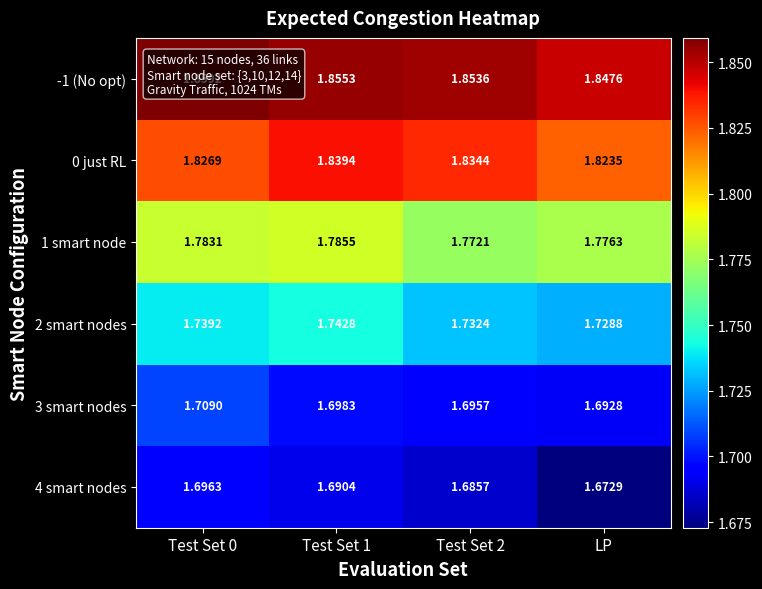

Rank the series by their maximum value, from lowest to highest.

4 smart nodes, 3 smart nodes, 2 smart nodes, 1 smart node, 0 just RL, -1 (No opt)